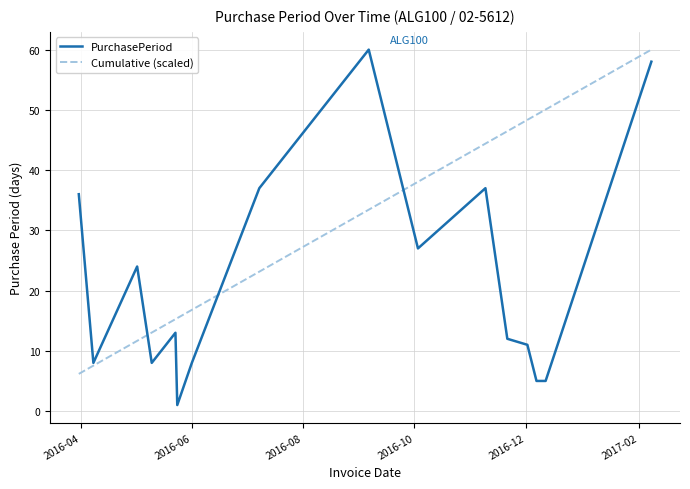

What is the maximum value for PurchasePeriod?

60.0